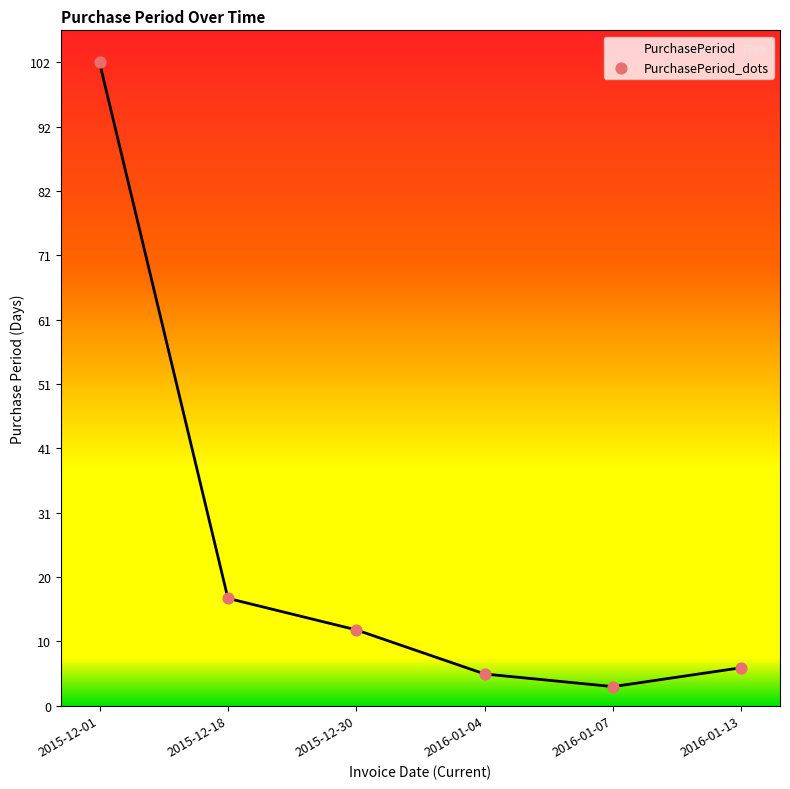

Approximately how many times larger is the value at 2015-12-30 compared to 2015-12-01?

0.1